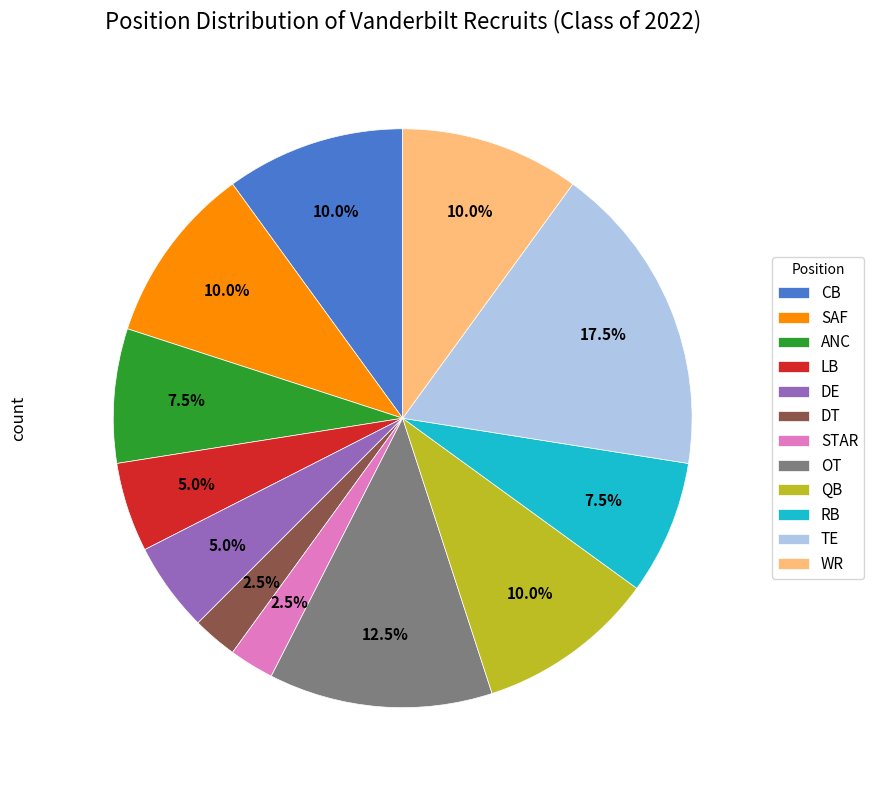

How many slices are in this pie chart?

12